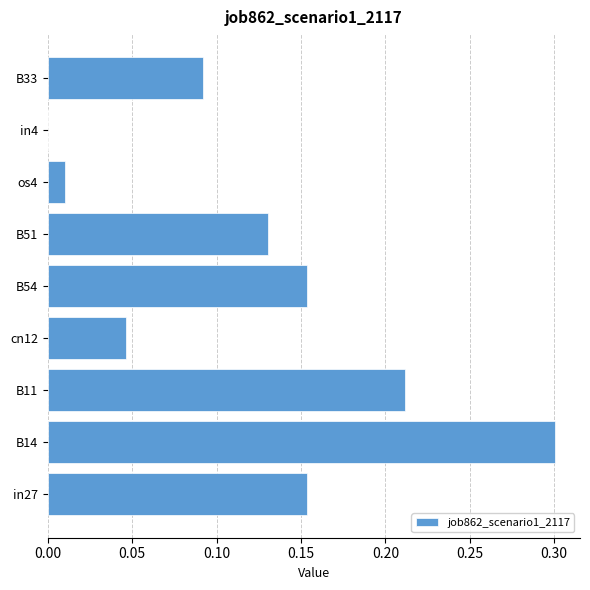

Where is the data nearest to the value 0?

in4